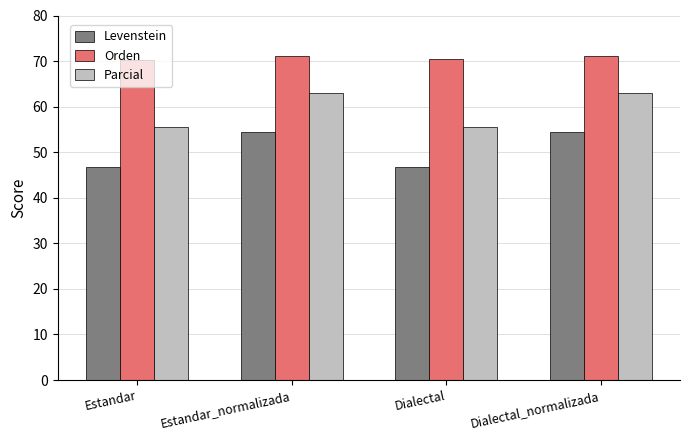

What is the maximum value shown in the chart?

71.1